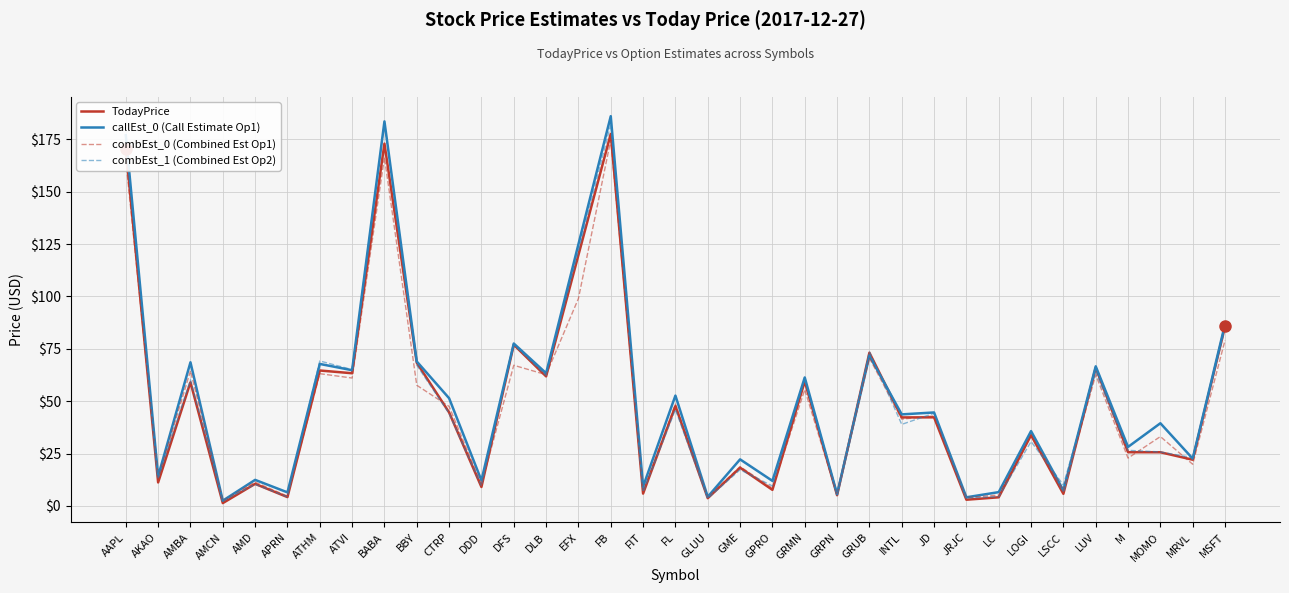

What is the maximum value for combEst_0 (Combined Est Op1)?

174.7